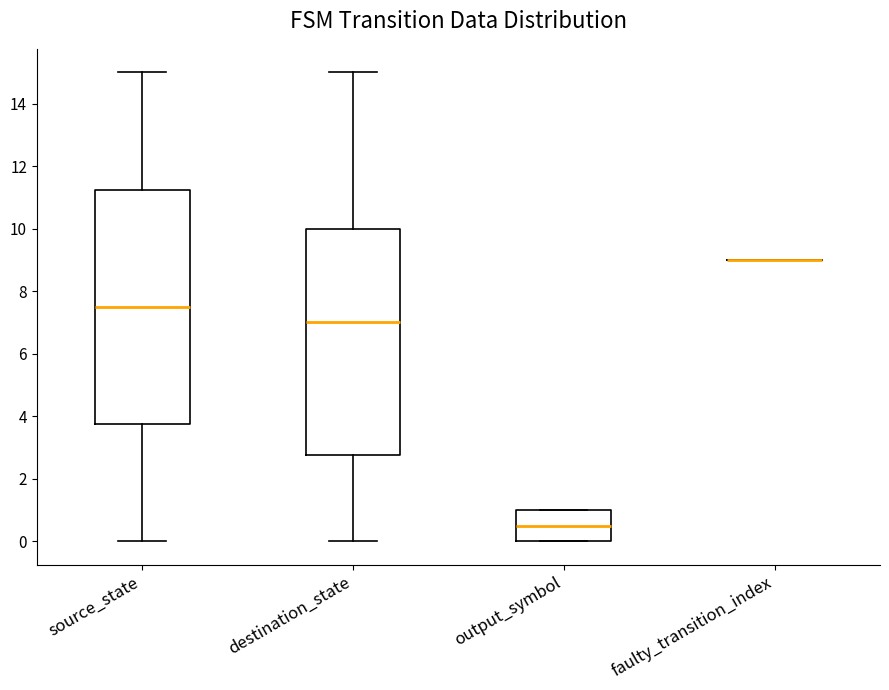

Which box is the tallest, from its lower edge to its upper edge?

source_state